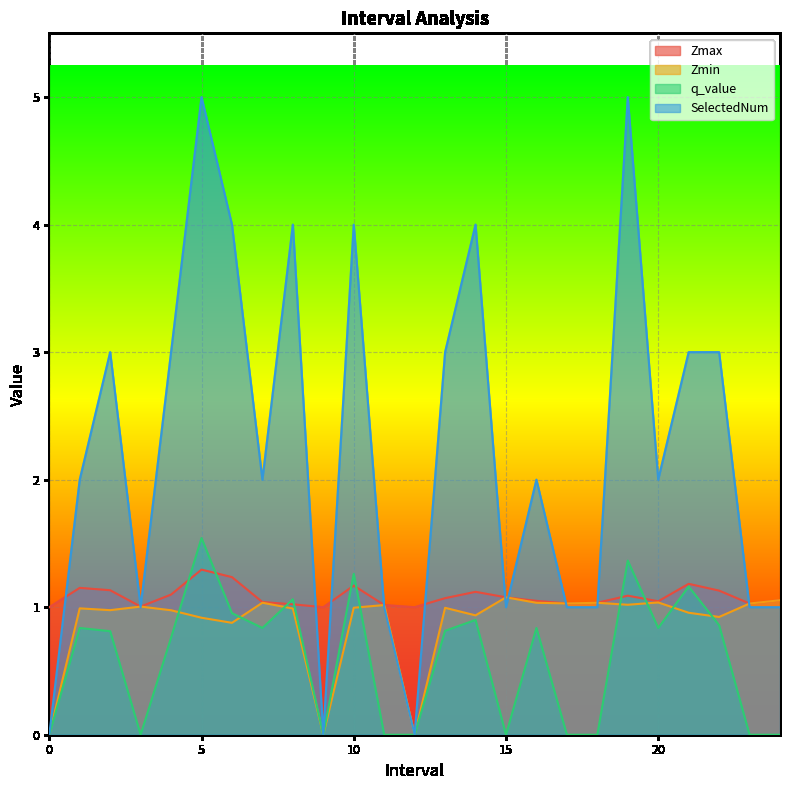

Reading left to right, transcribe all the data shown in this chart.

Zmax: 1.0	1.2	1.1	1.0	1.1	1.3	1.2	1.0	1.0	1.0	1.2	1.0	1.0	1.1	1.1	1.1	1.0	1.0	1.0	1.1	1.0	1.2	1.1	1.0	1.1
Zmin: 0.0	1.0	1.0	1.0	1.0	0.9	0.9	1.0	1.0	0.0	1.0	1.0	0.0	1.0	0.9	1.1	1.0	1.0	1.0	1.0	1.0	1.0	0.9	1.0	1.1
q_value: 0.0	0.8	0.8	0.0	0.8	1.5	1.0	0.8	1.1	0.0	1.3	0.0	0.0	0.8	0.9	0.0	0.8	0.0	0.0	1.4	0.8	1.2	0.9	0.0	0.0
SelectedNum: 0.0	2.0	3.0	1.0	3.0	5.0	4.0	2.0	4.0	0.0	4.0	1.0	0.0	3.0	4.0	1.0	2.0	1.0	1.0	5.0	2.0	3.0	3.0	1.0	1.0